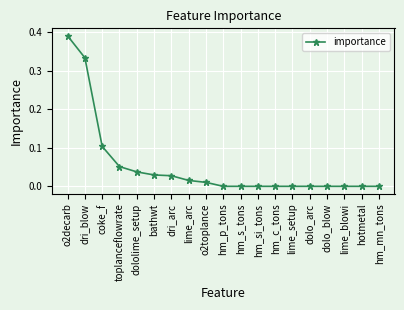

What is the sum of all values?

1.0